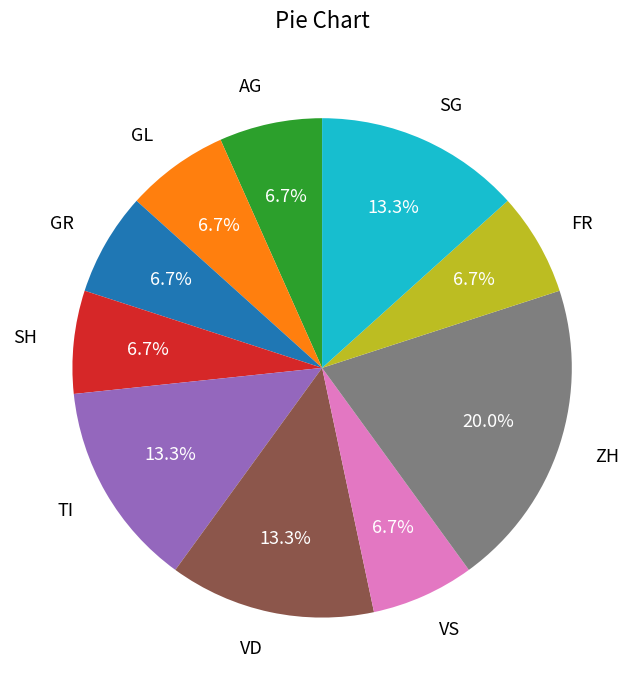

Is there any slice that represents more than half of the pie?

No